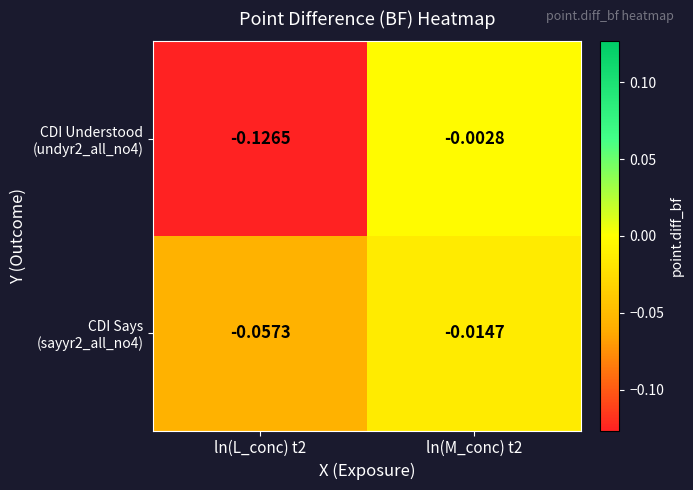

Count the number of data series in this chart.

2